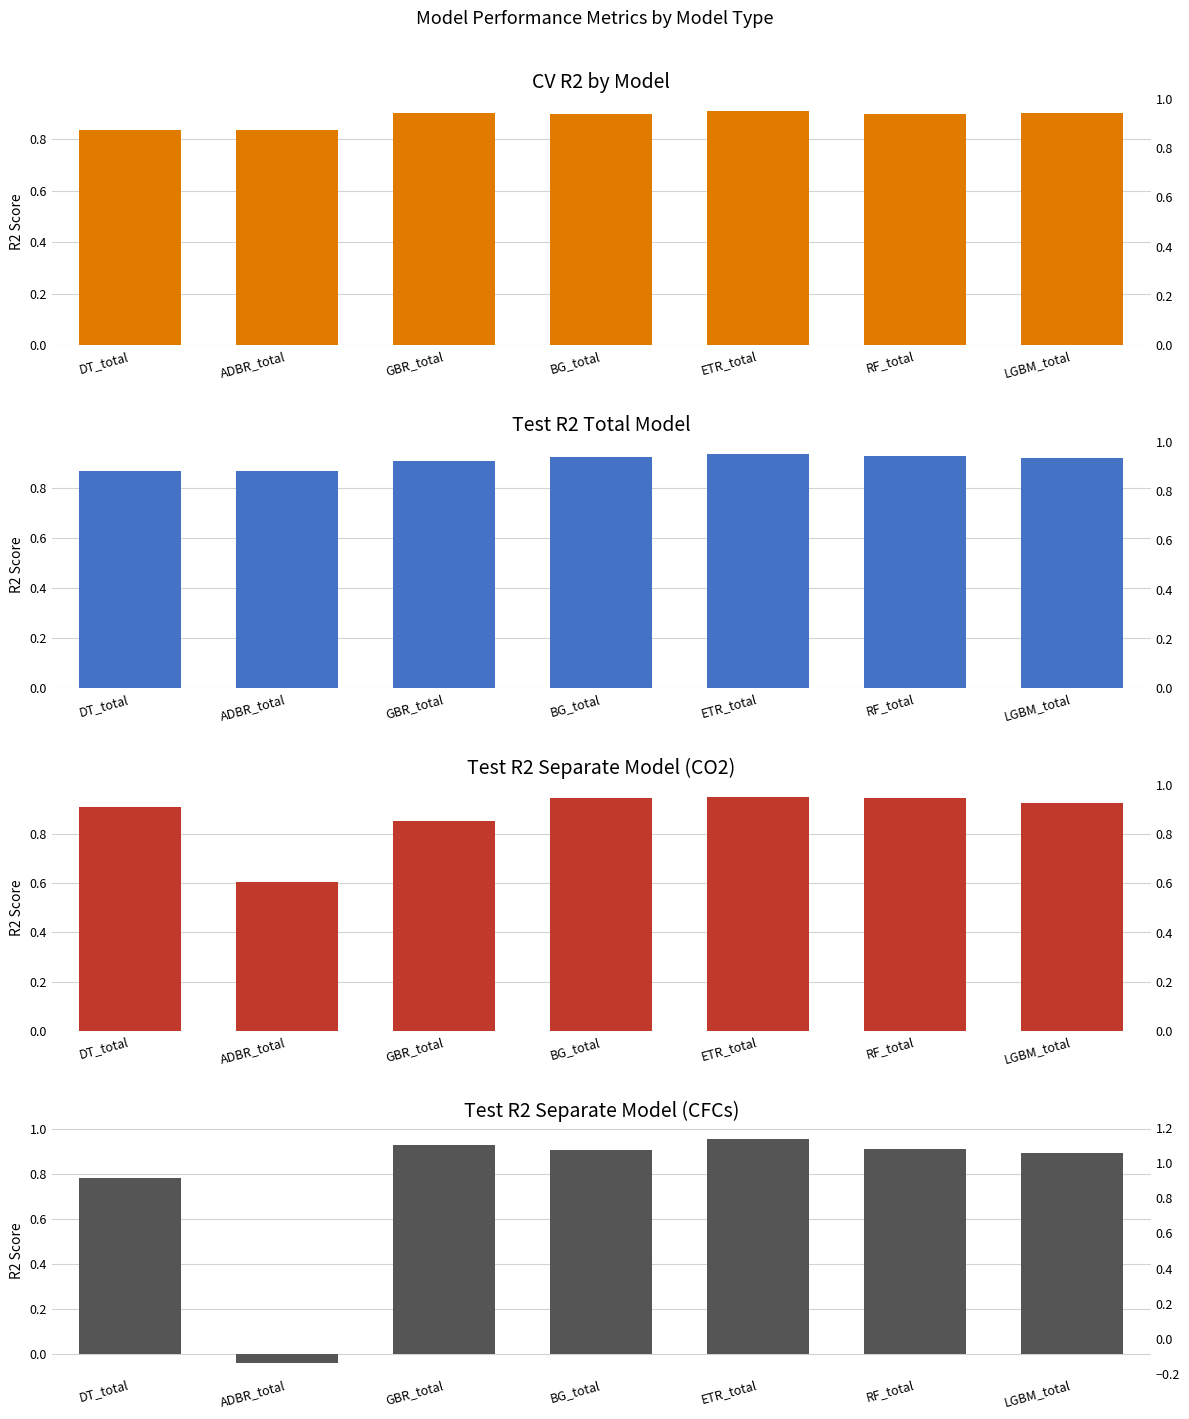

Which has a higher value, BG_total or RF_total?

BG_total